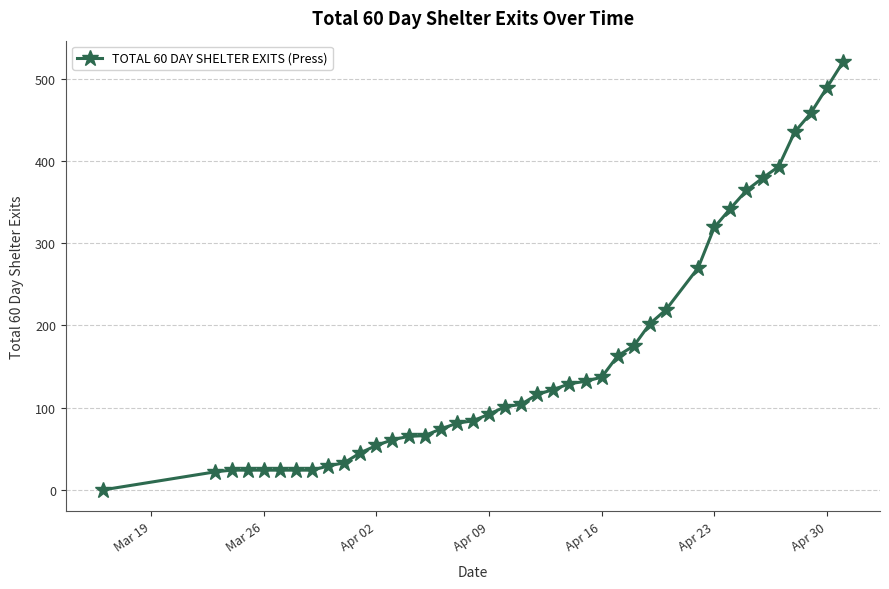

What is the maximum value shown in the chart?

520